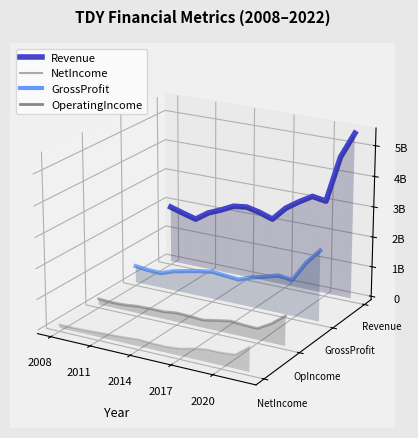

Count the number of data series in this chart.

4